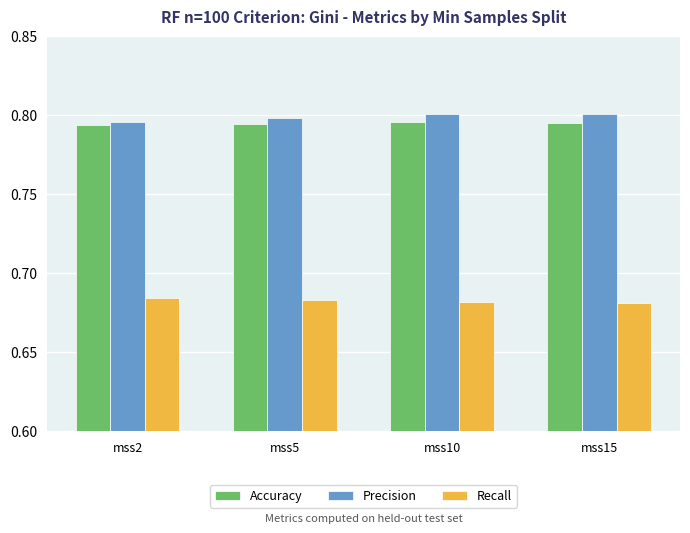

How many Accuracy values are between 0 and 1?

4